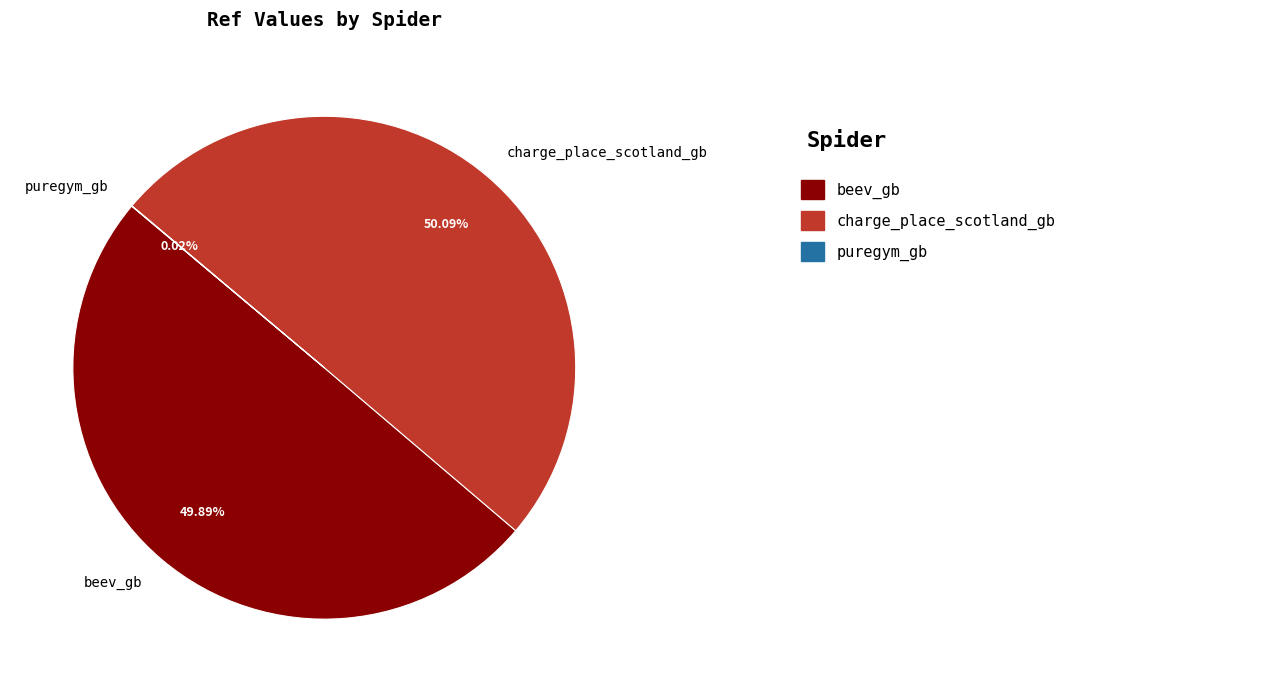

What is the ratio of the value at beev_gb to the value at charge_place_scotland_gb?

1.0